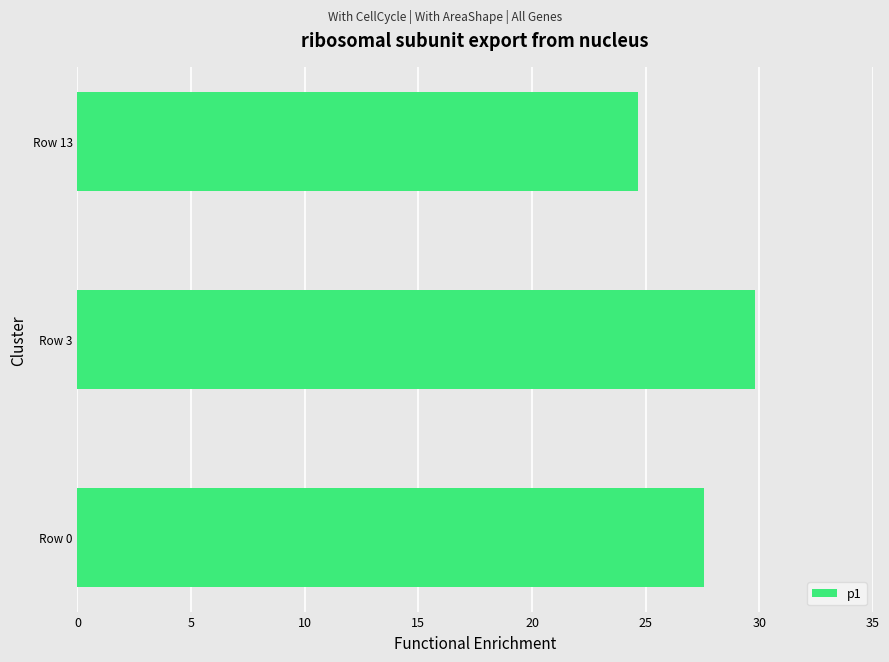

What is the difference between the maximum and minimum values?

5.1